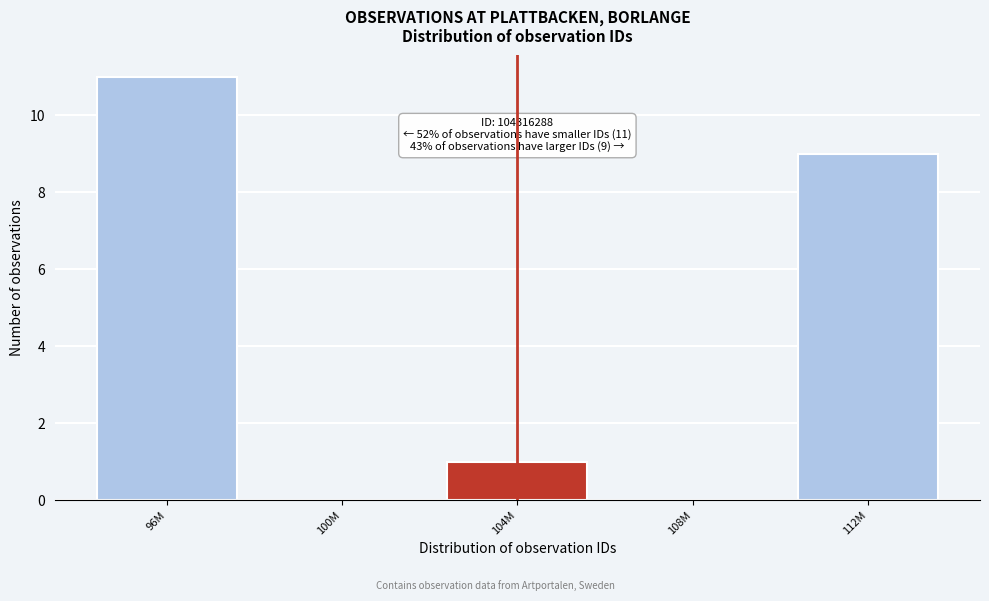

Reading right to left, extract all data points from this chart.

112M=9	108M=0	104M=1	100M=0	96M=11